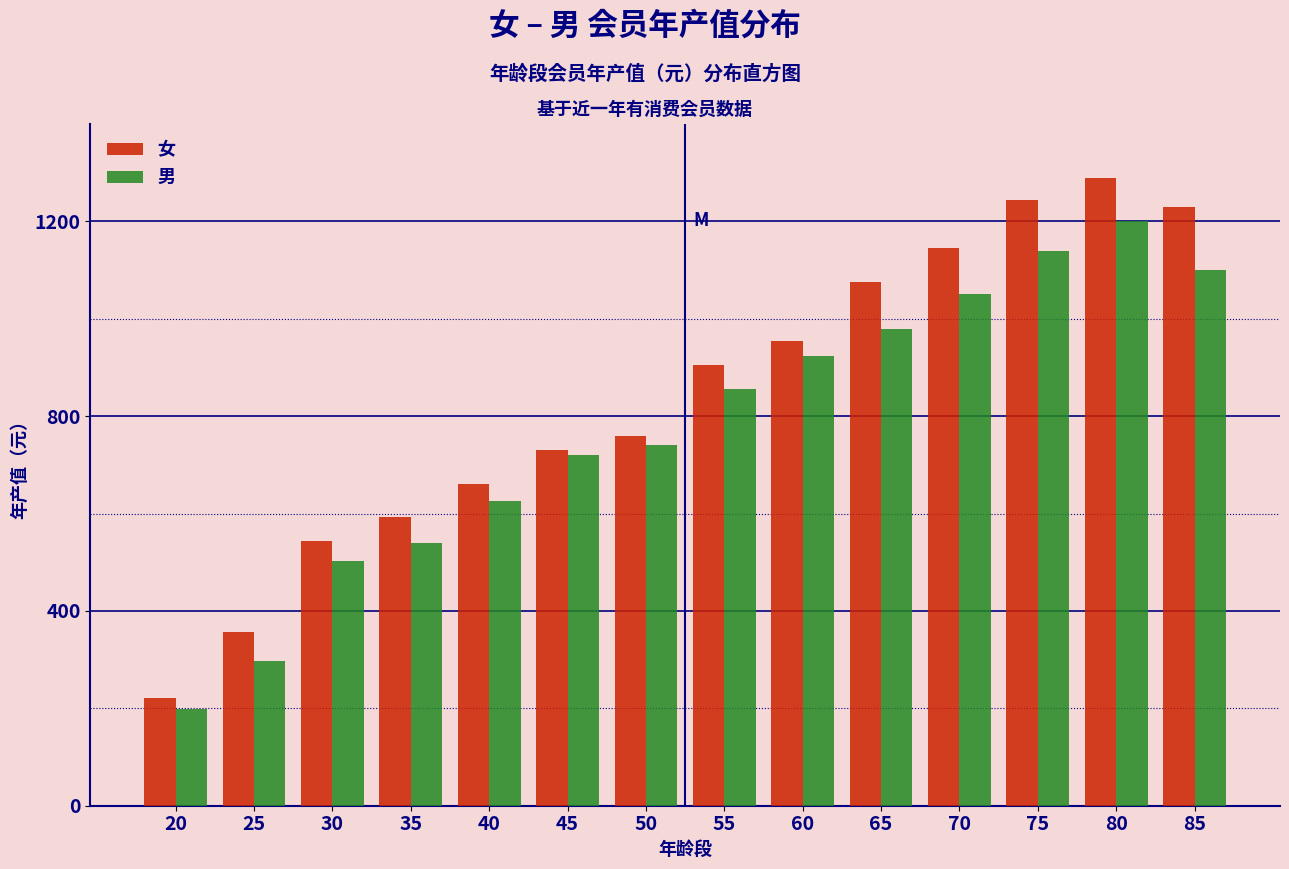

Reading right to left, list all the values displayed in this chart.

女: 85=1229.6	80=1290.0	75=1243.1	70=1145.1	65=1076.1	60=954.6	55=905.1	50=760.0	45=730.9	40=660.5	35=593.5	30=544.1	25=356.6	20=220.9
男: 85=1100.0	80=1200.0	75=1140.0	70=1050.0	65=980.0	60=922.8	55=856.3	50=740.0	45=719.7	40=625.4	35=539.5	30=502.5	25=297.2	20=198.2